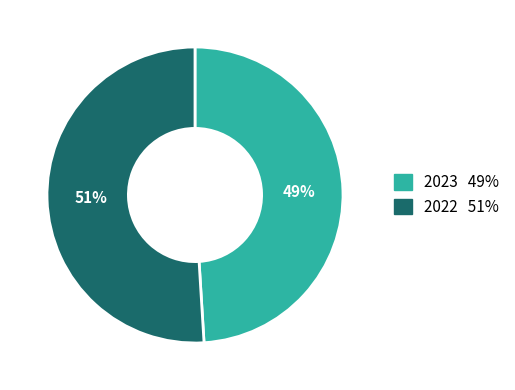

Which has a higher value, 2022 or 2023?

2022